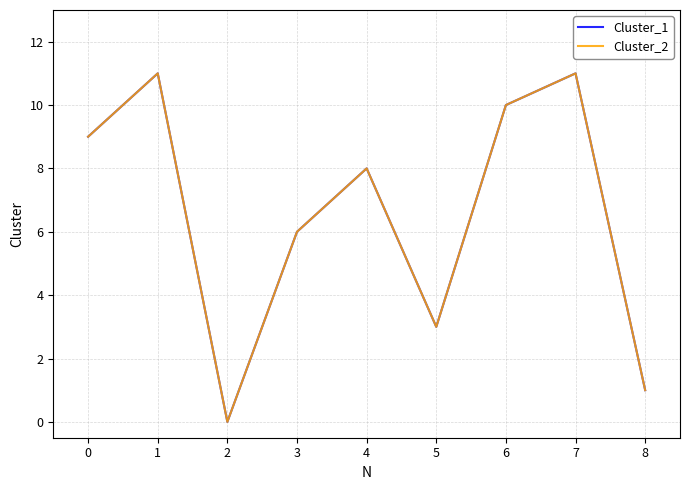

Reading right to left, extract all data points from this chart.

Cluster_1: 1	11	10	3	8	6	0	11	9
Cluster_2: 1	11	10	3	8	6	0	11	9